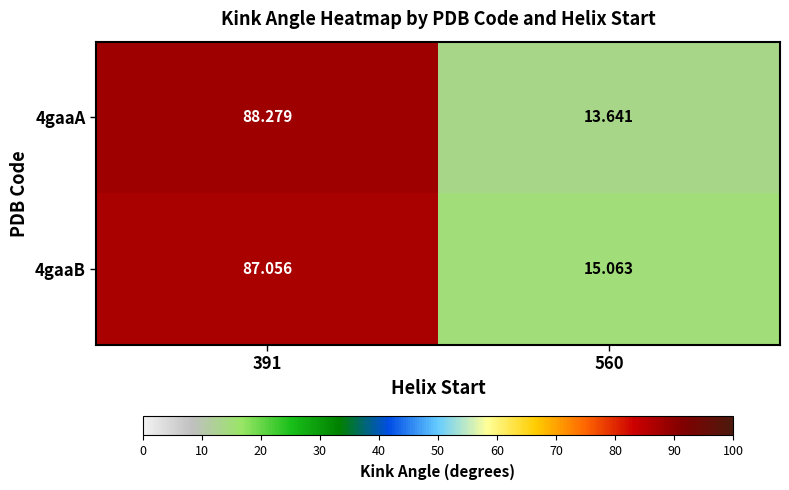

Reading right to left, what are all the values shown in this chart?

4gaaA: 560=13.6	391=88.3
4gaaB: 560=15.1	391=87.1